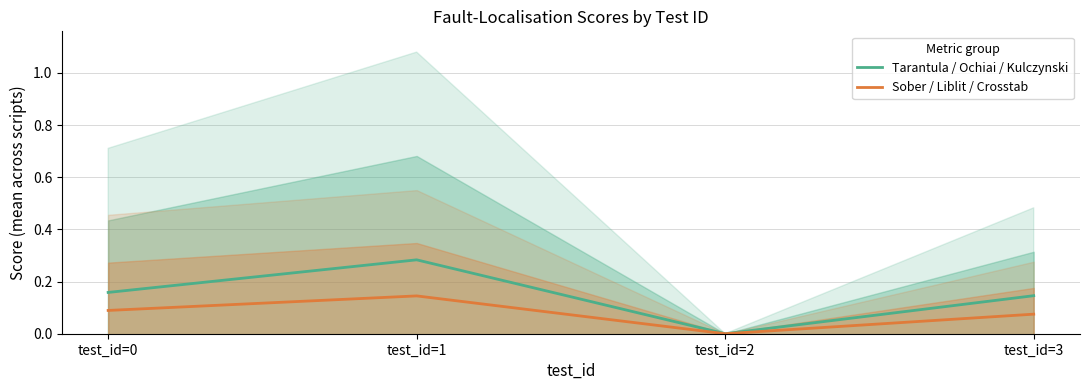

In Sober / Liblit / Crosstab, how many points are lower than both neighbors (excluding endpoints)?

1